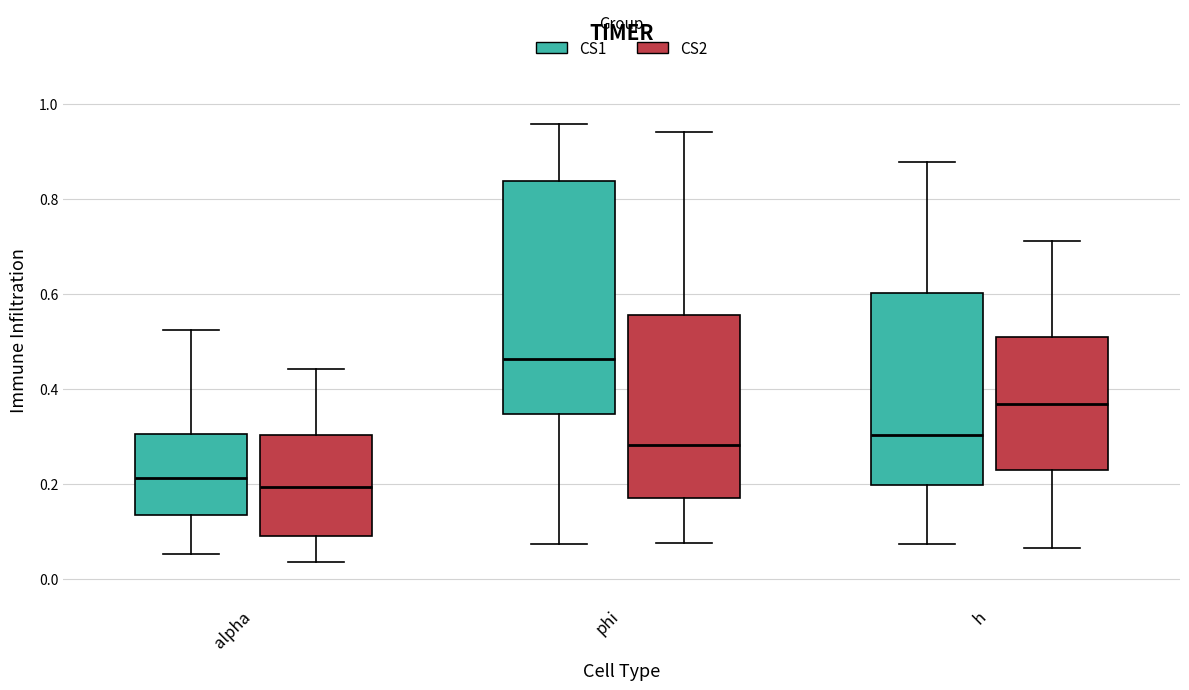

Reading left to right, transcribe this box plot: for each box, give where its median line is, the range the box spans, and where its two whiskers end, as read against the y-axis. The values are not printed on the chart, so give them approximately, as read against the axis.

alpha (CS1): median 0.22, box 0.14 to 0.30, whiskers 0.06 to 0.52
alpha (CS2): median 0.20, box 0.10 to 0.30, whiskers 0.04 to 0.44
phi (CS1): median 0.46, box 0.34 to 0.84, whiskers 0.08 to 0.96
phi (CS2): median 0.28, box 0.18 to 0.56, whiskers 0.08 to 0.94
h (CS1): median 0.30, box 0.20 to 0.60, whiskers 0.08 to 0.88
h (CS2): median 0.36, box 0.22 to 0.52, whiskers 0.06 to 0.72